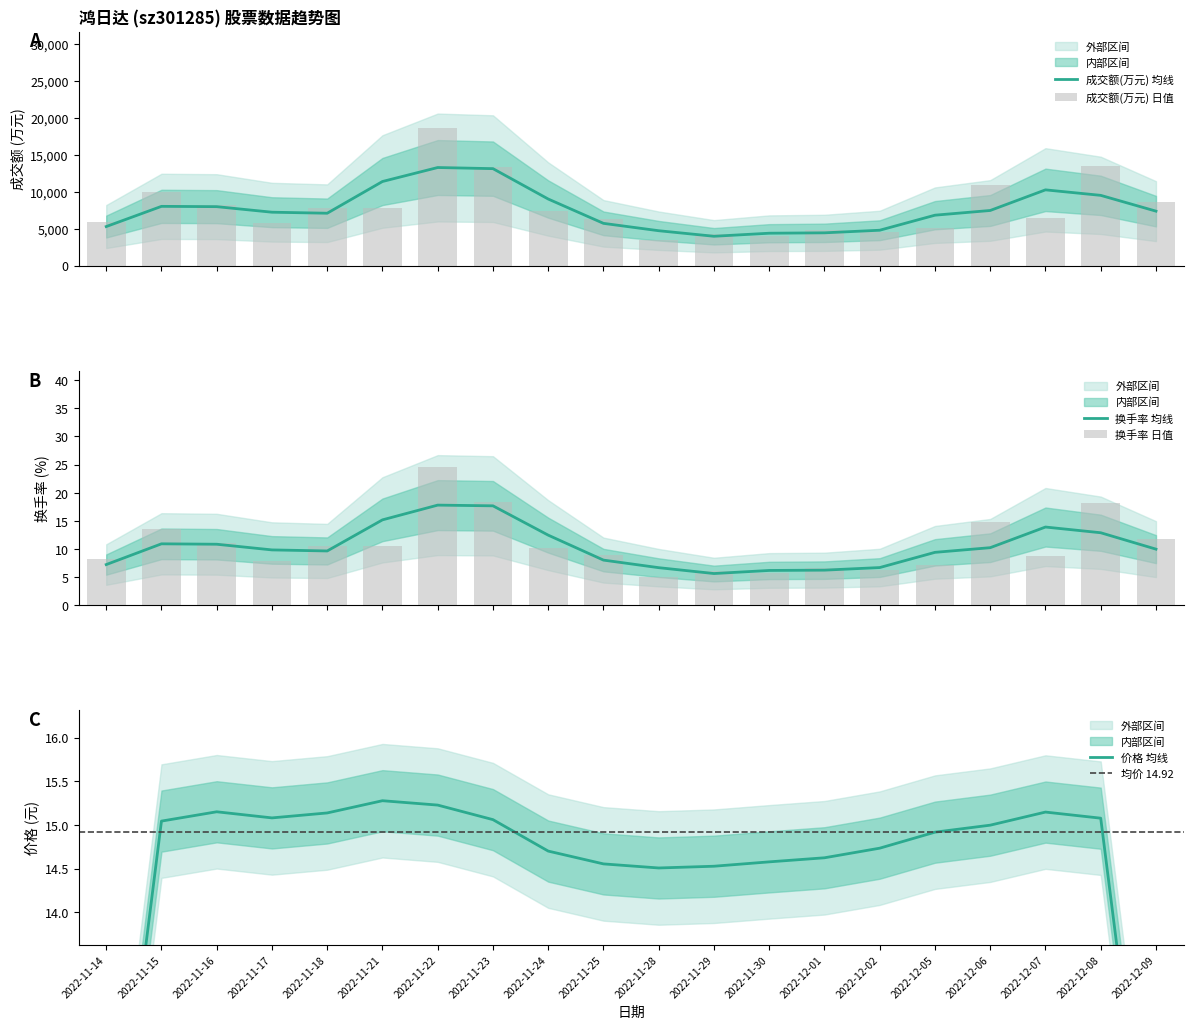

At which label does 换手率 reach its minimum?

2022-11-28